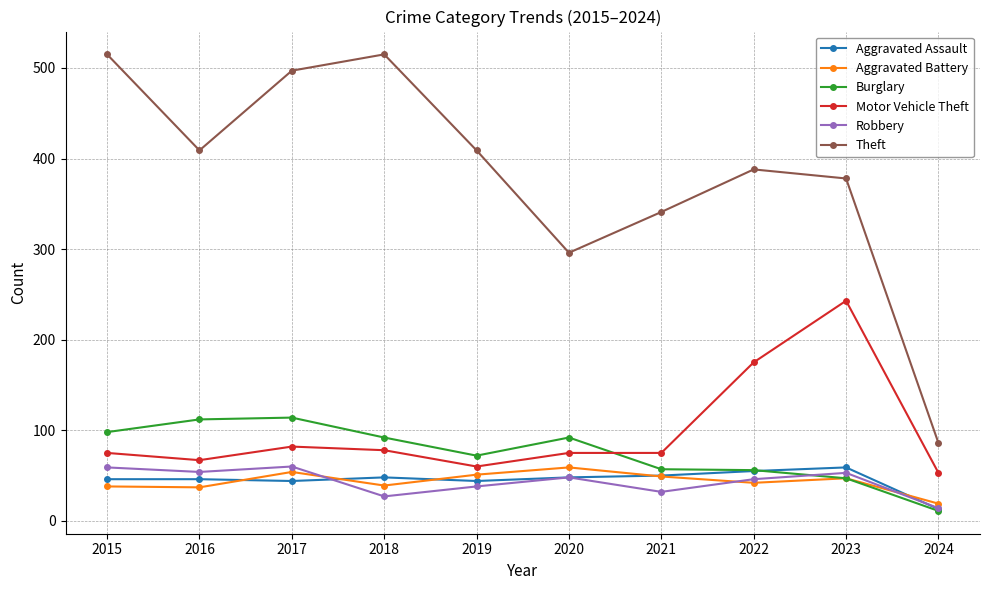

Which series has the largest total across all categories?

Theft